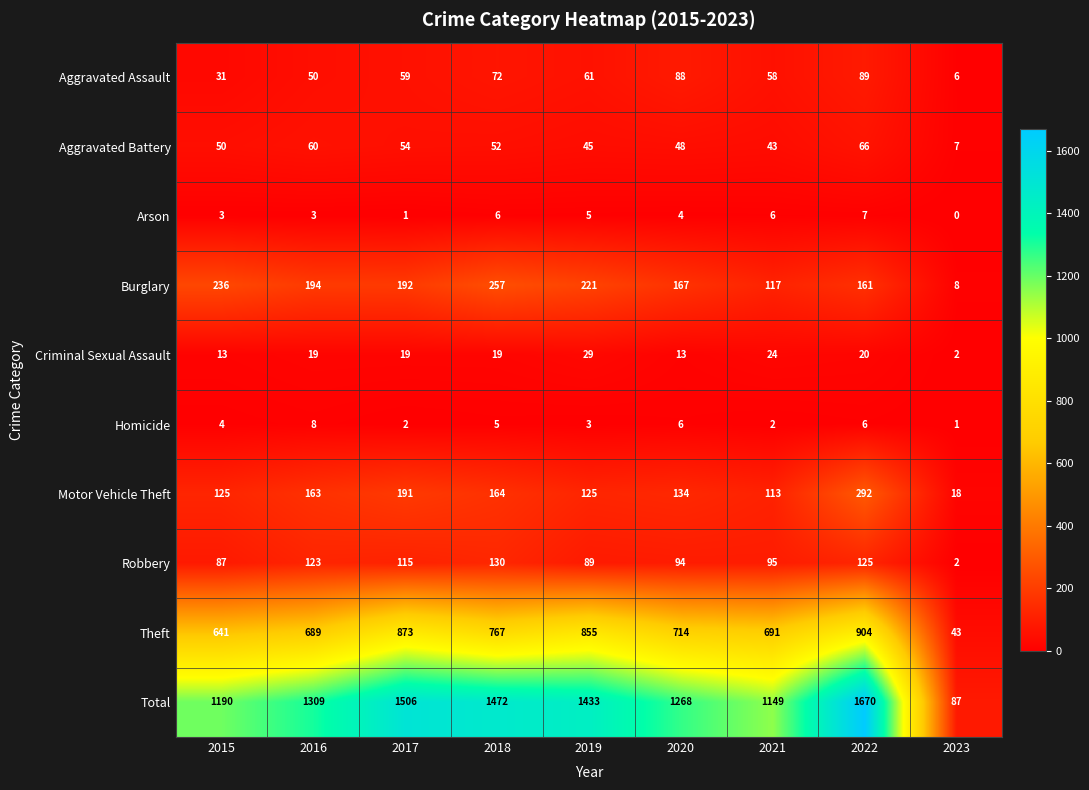

True or false: Criminal Sexual Assault has a value of 1 at 2023.

False